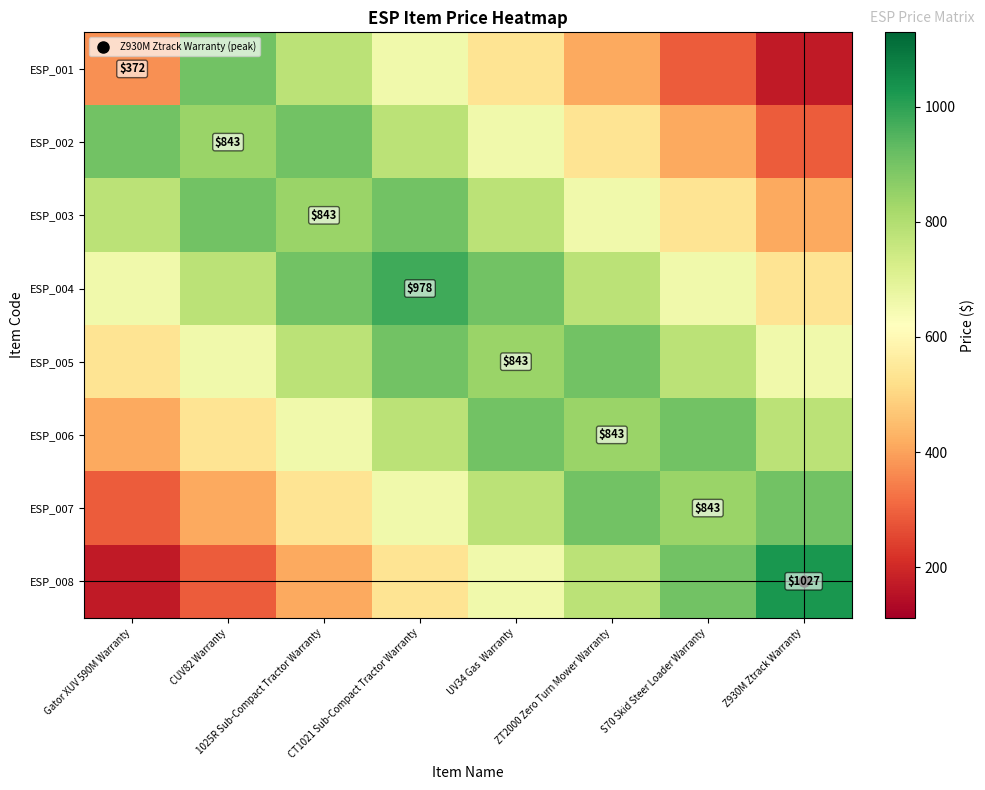

At which category is the sum across all series the highest?

CT1021 Sub-Compact Tractor Warranty